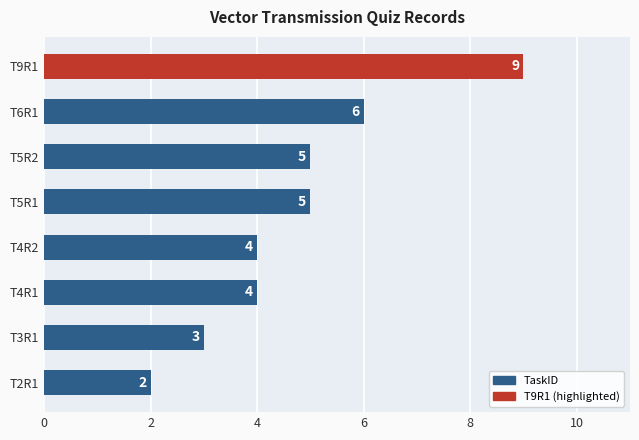

How many values are between 4 and 6?

5